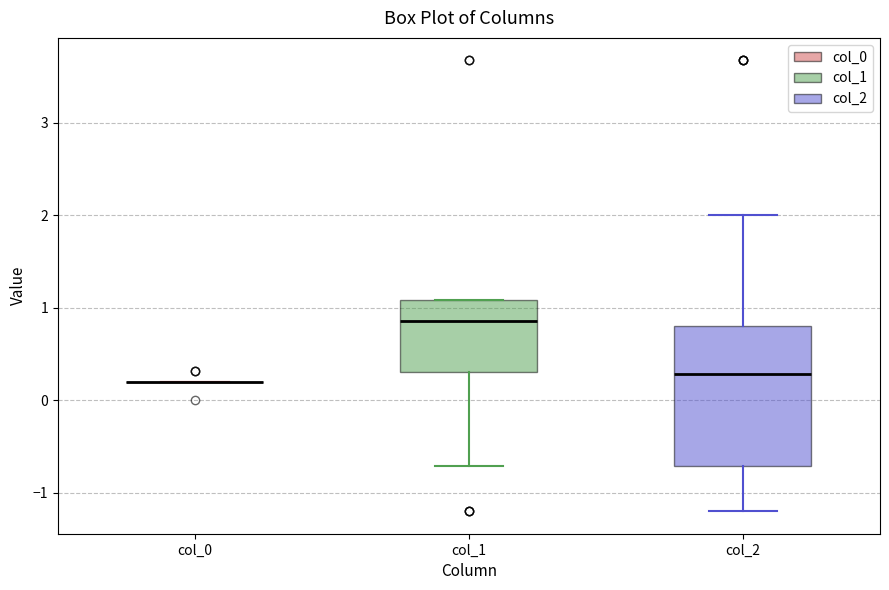

Reading left to right, transcribe this box plot: for each box, give where its median line is, the range the box spans, and where its two whiskers end, as read against the y-axis. The values are not printed on the chart, so give them approximately, as read against the axis.

col_0: box collapsed to a line at 0.2, whiskers 0.2 to 0.2
col_1: median 0.9, box 0.3 to 1.1, whiskers -0.7 to 1.1
col_2: median 0.3, box -0.7 to 0.8, whiskers -1.2 to 2.0